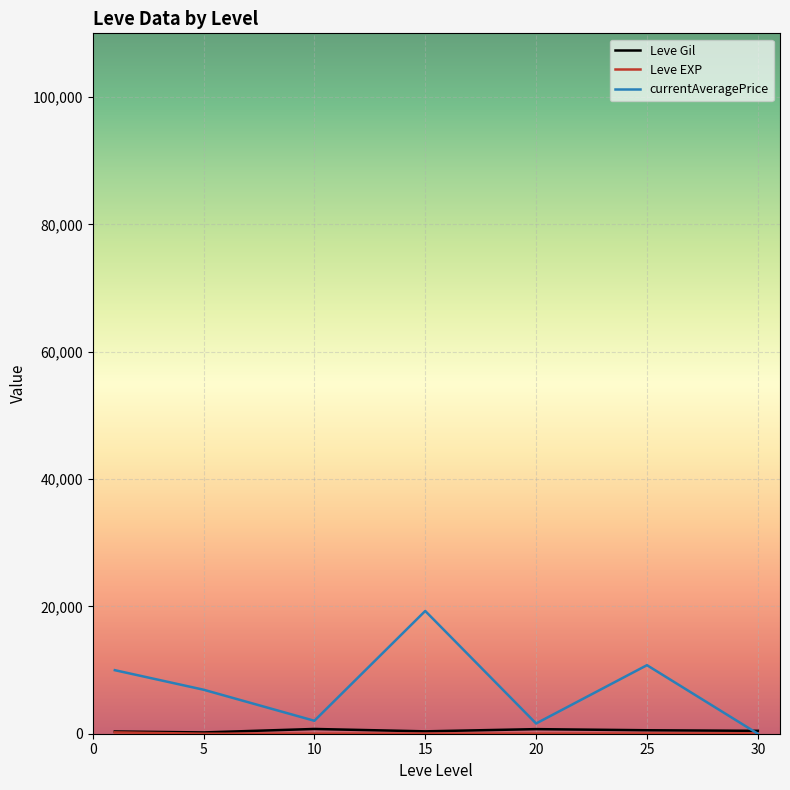

Which series has the largest total across all categories?

currentAveragePrice